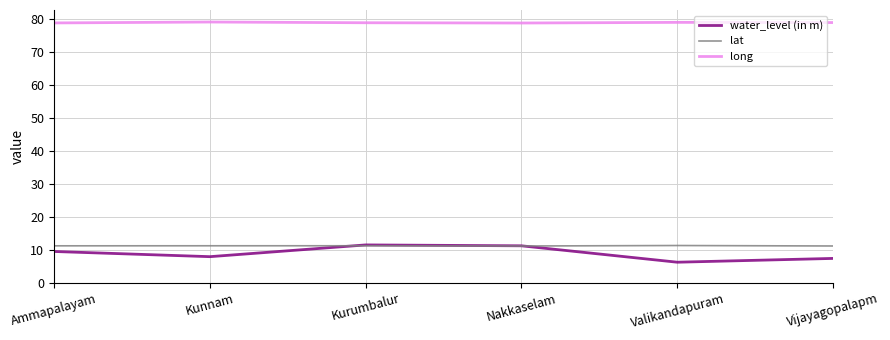

How many lines are shown in the chart?

3